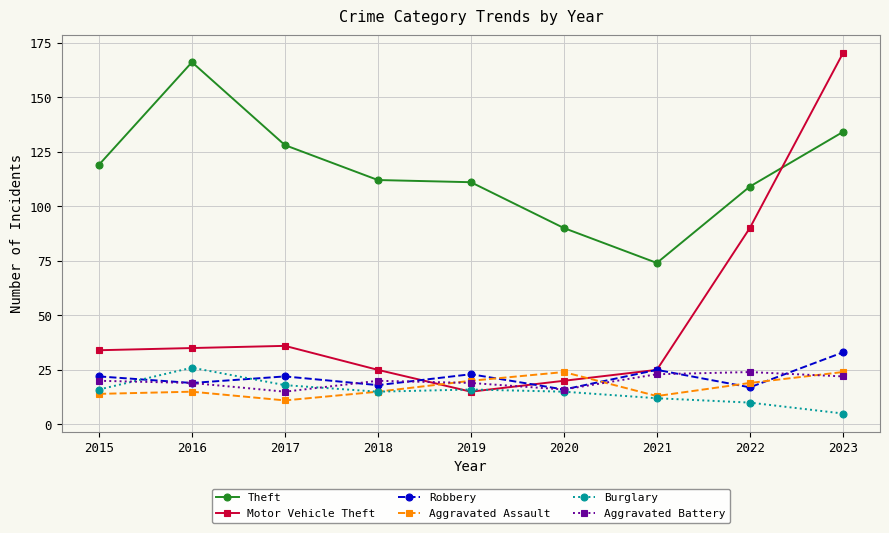

What are all the series names shown in the legend?

Theft, Motor Vehicle Theft, Robbery, Aggravated Assault, Burglary, Aggravated Battery